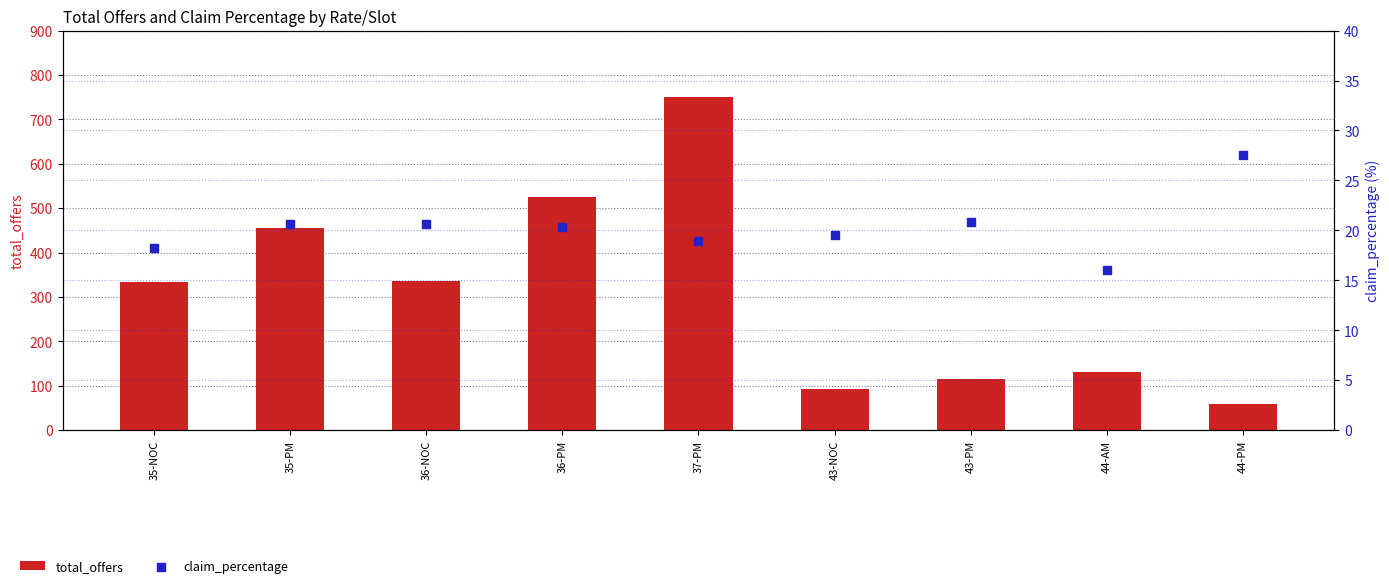

Which series contains the lowest Y value?

claim_percentage